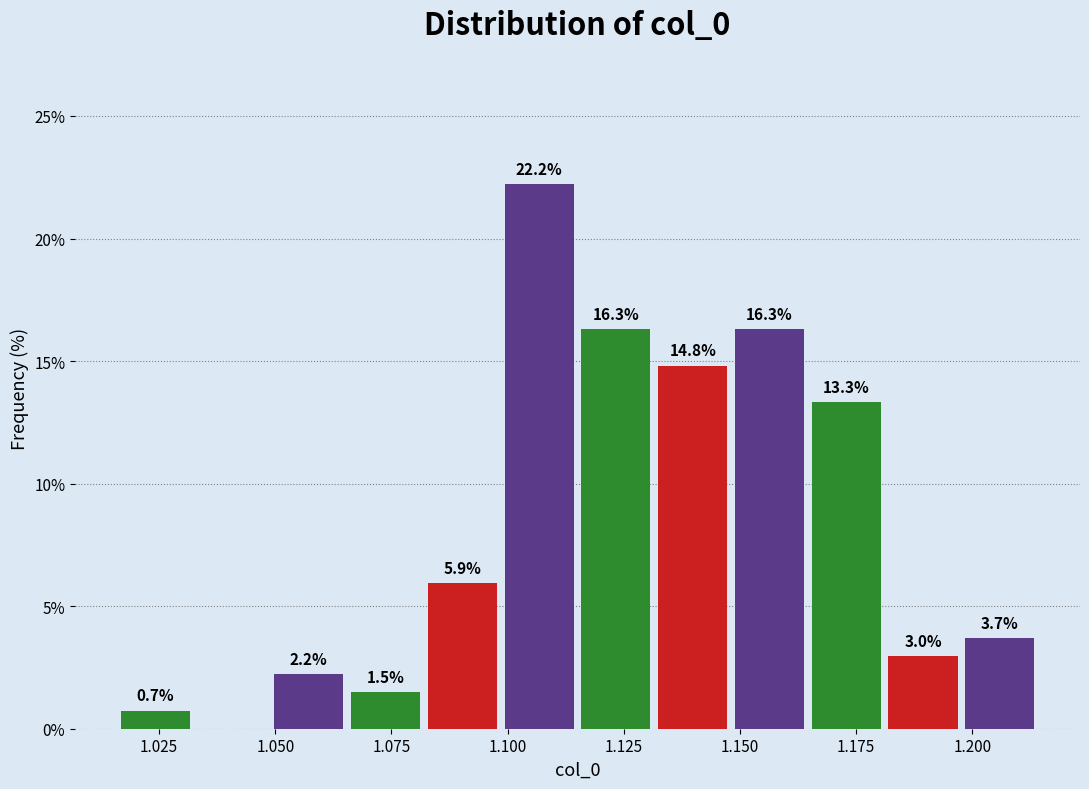

Read against the x-axis, roughly where is the centre of the tallest bar?

1.105